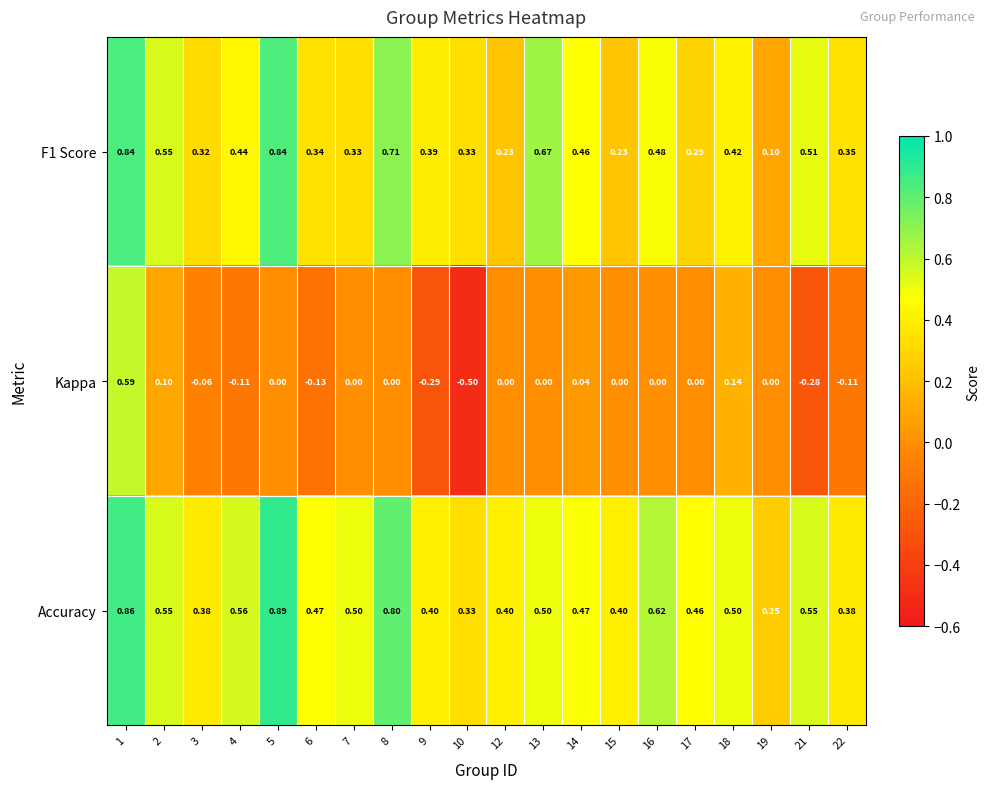

What is the minimum value shown in the chart?

-0.5